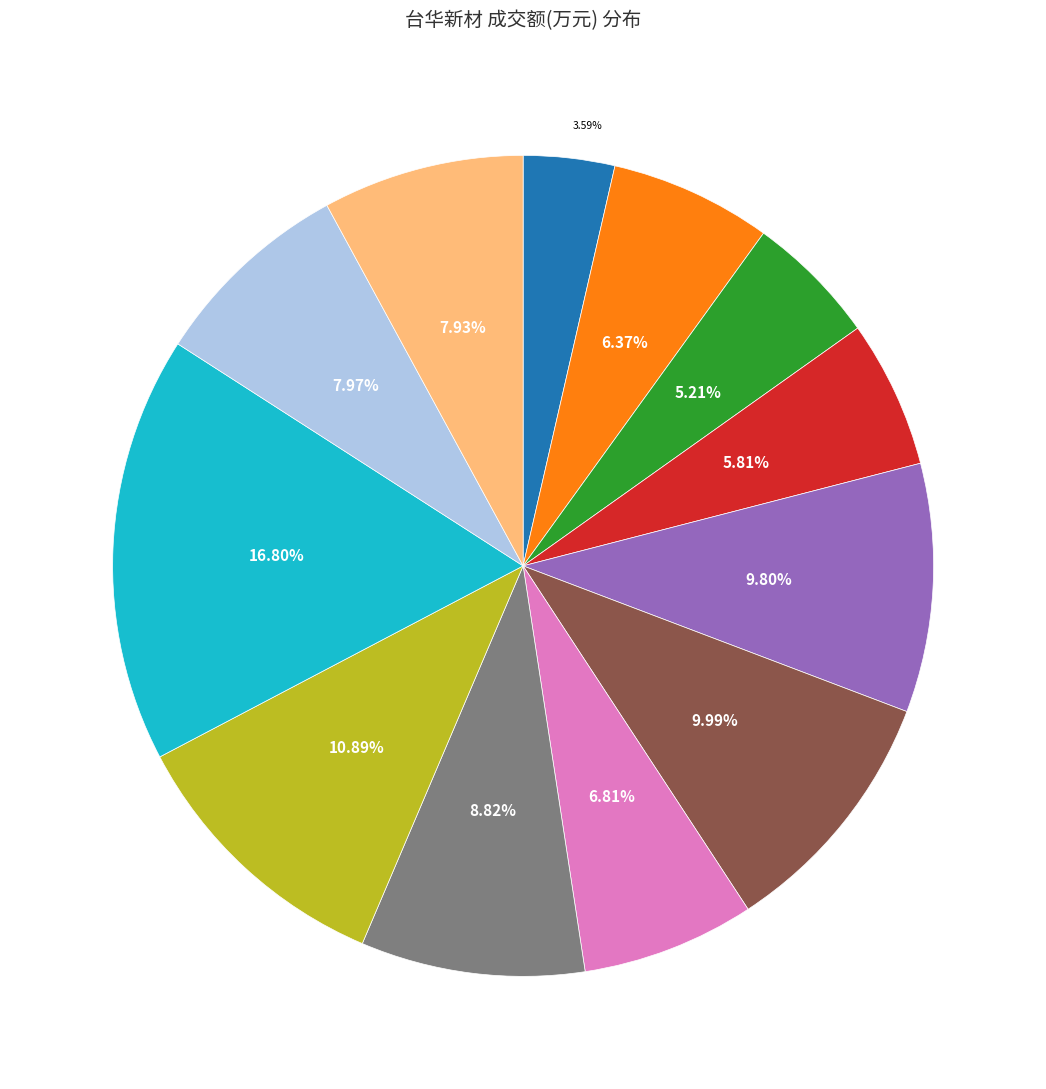

Is there any slice that represents more than half of the pie?

No